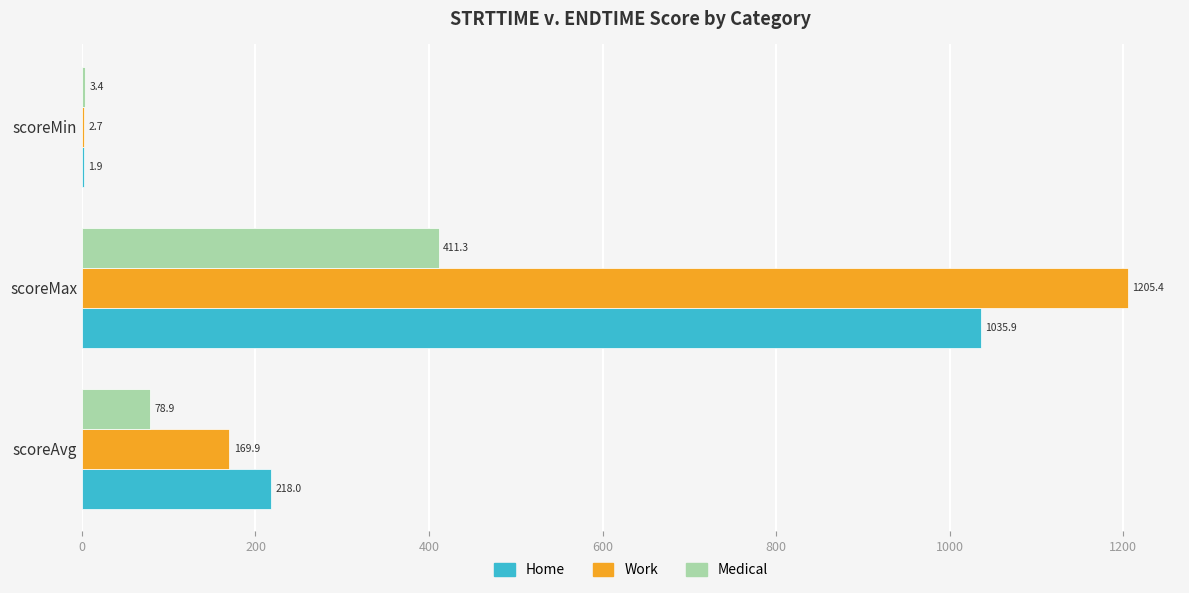

Is the value of Medical at scoreAvg greater than the value of Work at scoreMin?

Yes